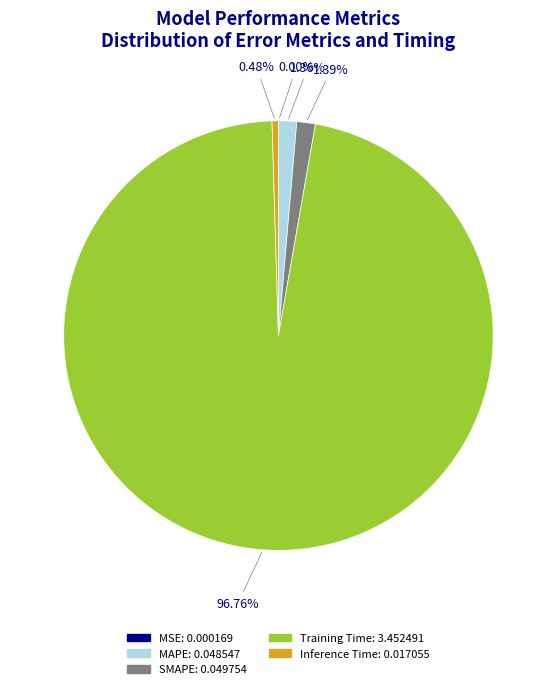

Is there a majority slice in this chart?

Yes